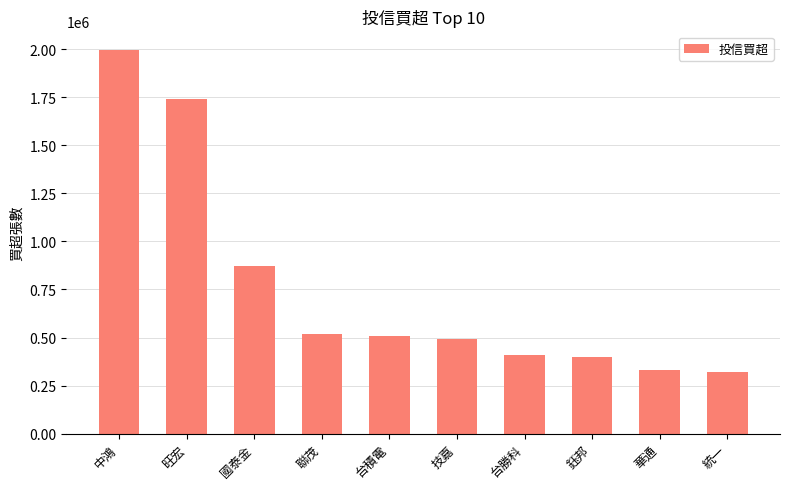

The chart shows a value of 318000 at 統一. True or false?

True